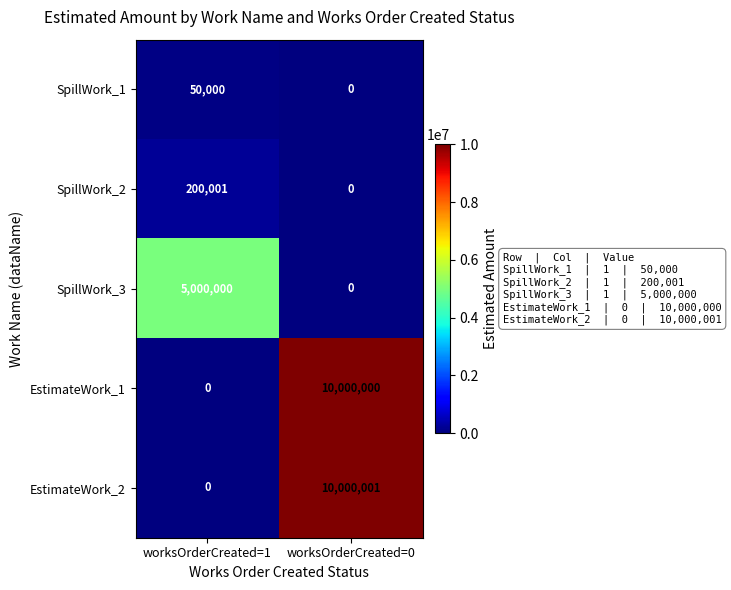

Where is EstimateWork_1 nearest to the value 5000000?

worksOrderCreated=1